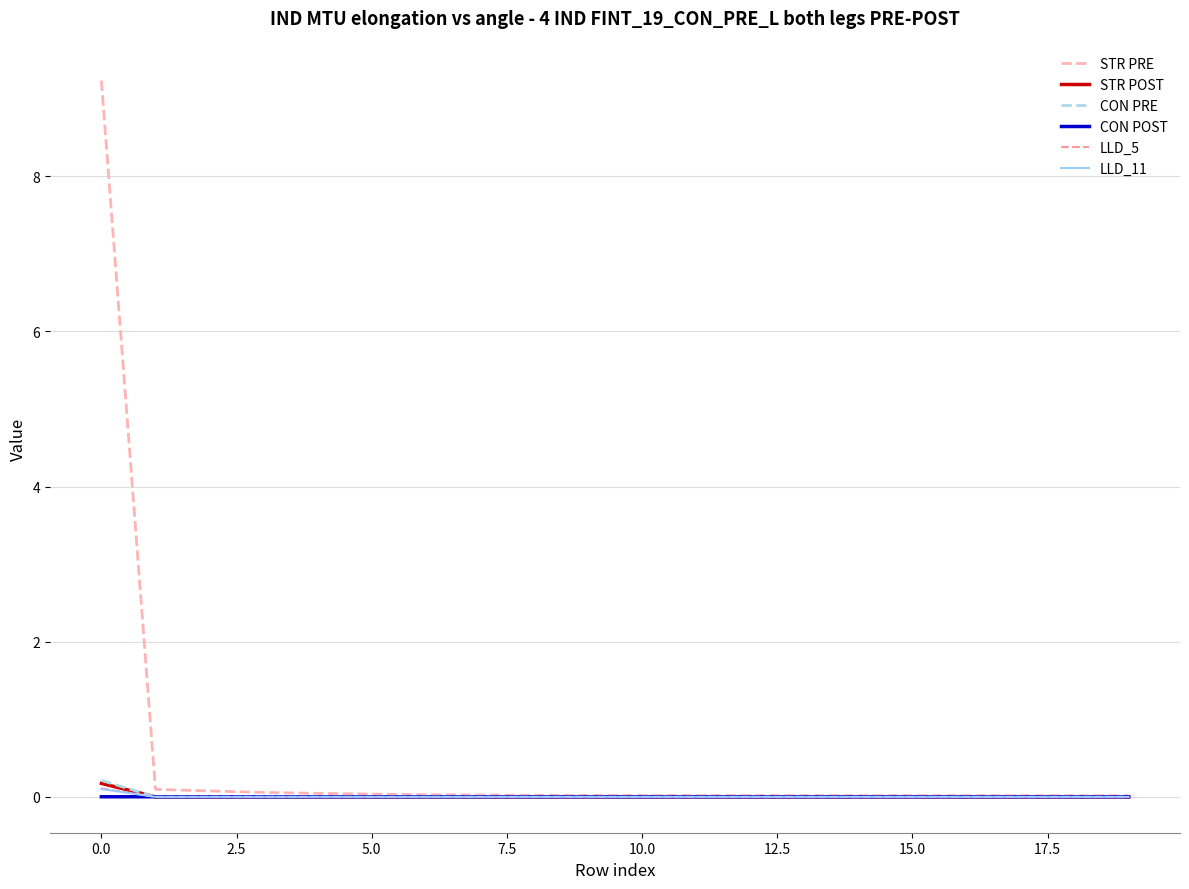

How many lines are shown in the chart?

6